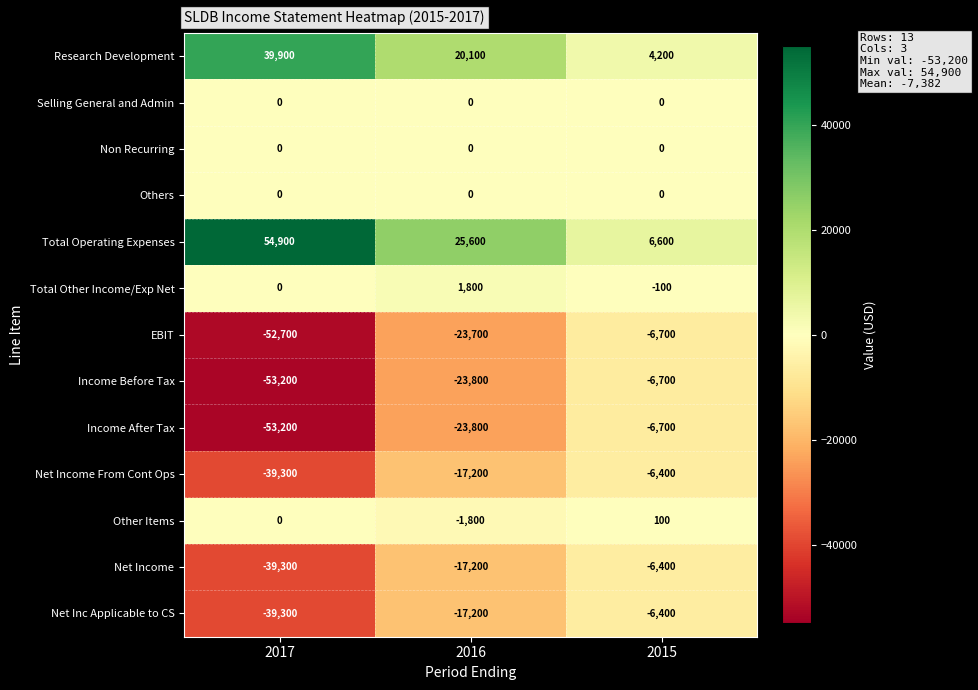

The value of Income After Tax at 2015 is -4363. True or false?

False